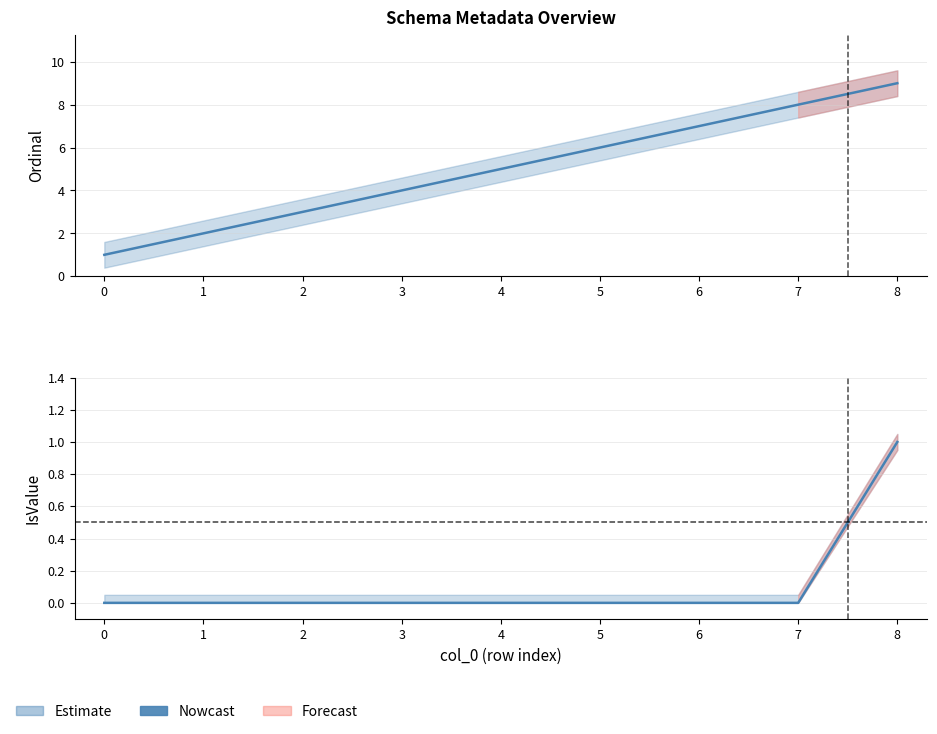

True or false: the data shows -1 at 5.

False